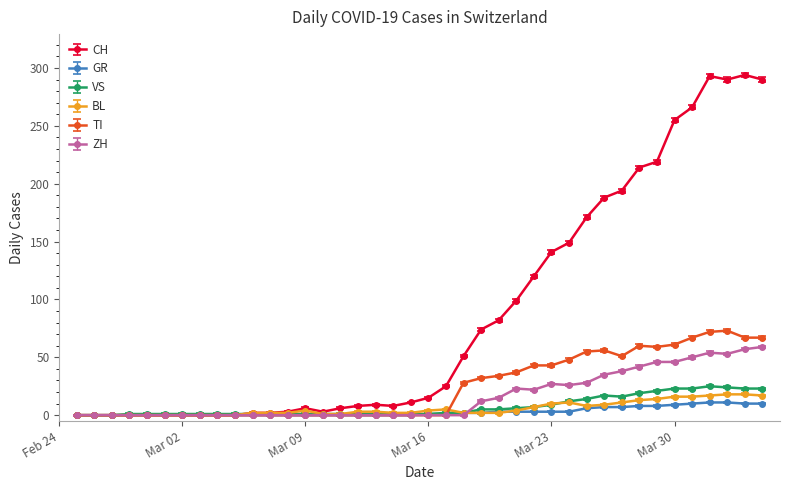

Which series has the largest total across all categories?

CH